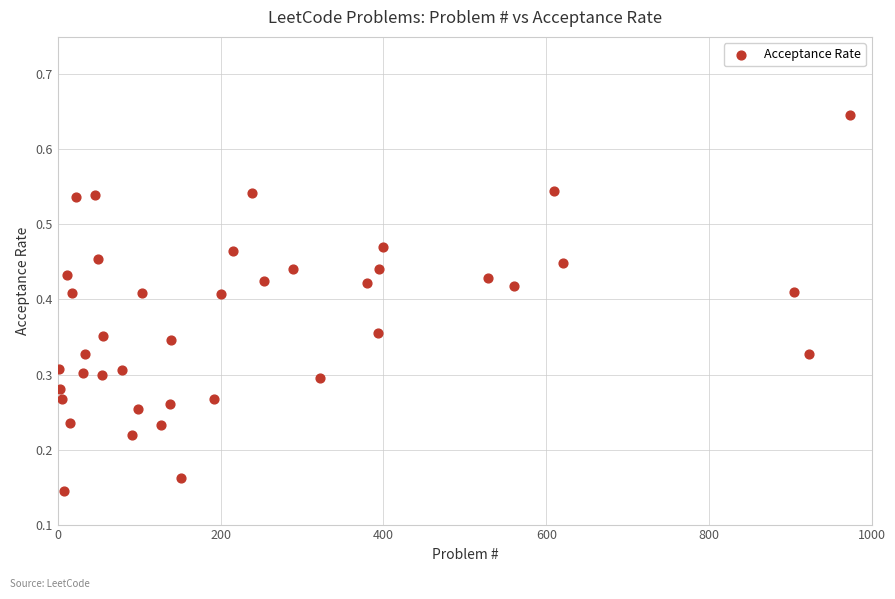

What is the range of X values (max minus min)?

971.0